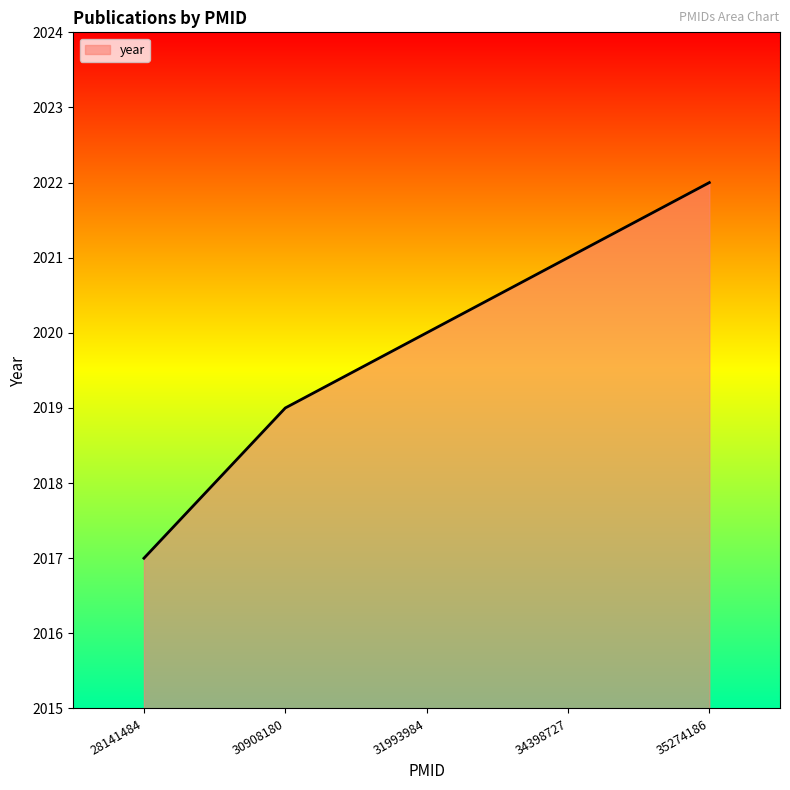

Does the chart have visible grid lines?

No